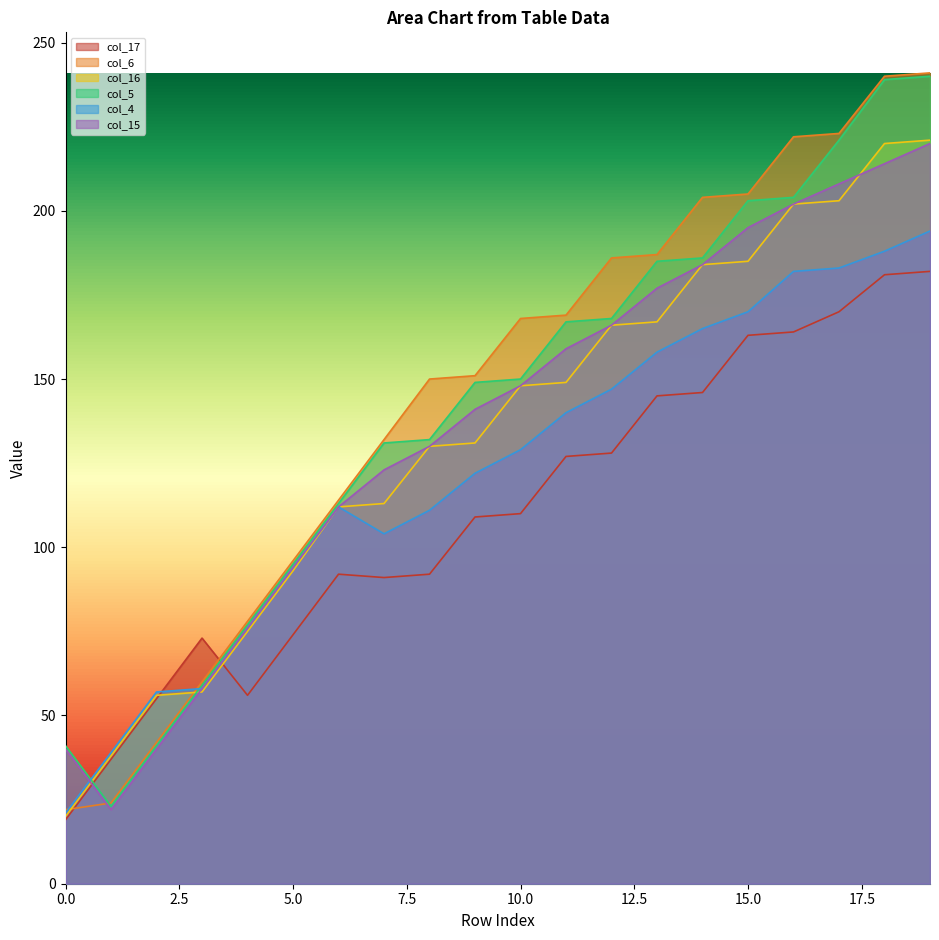

What is the total value across all series at 6?

655